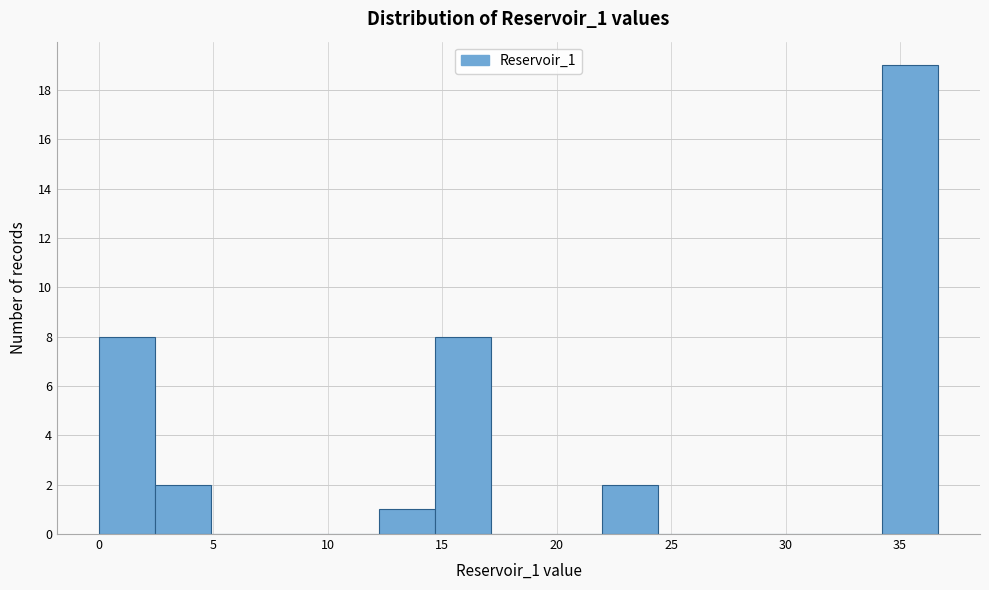

Reading left to right, transcribe this chart: for each bar, give the range it covers on the x-axis and its height. Neither the bar edges nor the heights are printed on the chart, so give them approximately, as read against the axes.

0.0 to 2.5: 8
2.5 to 5.0: 2
5.0 to 7.5: 0
7.5 to 10.0: 0
10.0 to 12.0: 0
12.0 to 14.5: 1
14.5 to 17.0: 8
17.0 to 19.5: 0
19.5 to 22.0: 0
22.0 to 24.5: 2
24.5 to 27.0: 0
27.0 to 29.5: 0
29.5 to 32.0: 0
32.0 to 34.0: 0
34.0 to 36.5: 19